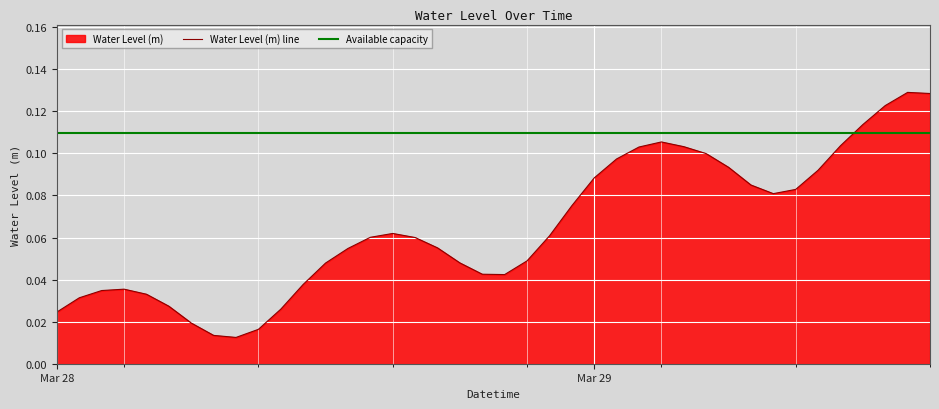

Reading left to right, extract all data points from this chart.

0.0	0.0	0.0	0.0	0.0	0.0	0.0	0.0	0.0	0.0	0.0	0.0	0.0	0.1	0.1	0.1	0.1	0.1	0.0	0.0	0.0	0.0	0.1	0.1	0.1	0.1	0.1	0.1	0.1	0.1	0.1	0.1	0.1	0.1	0.1	0.1	0.1	0.1	0.1	0.1